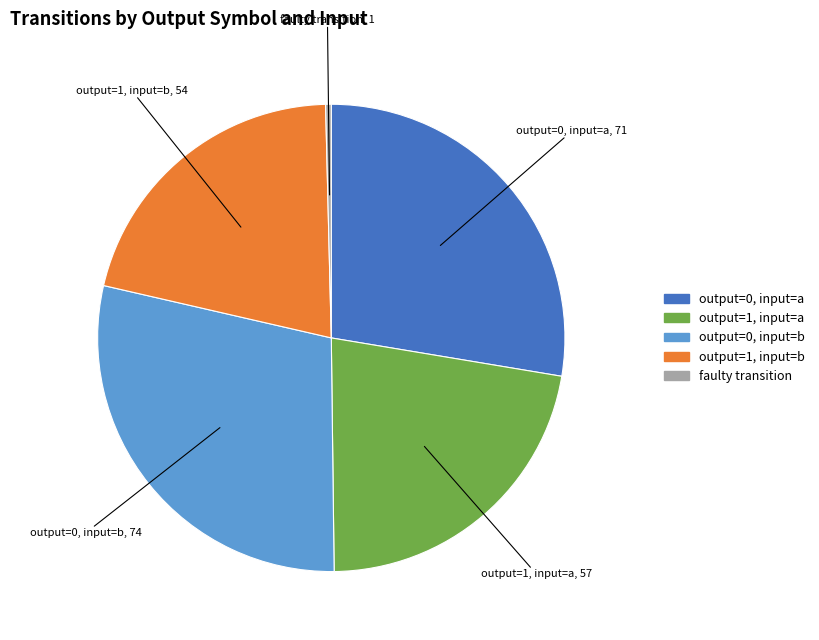

Combined, do faulty transition and output=0, input=a account for over 50%?

No